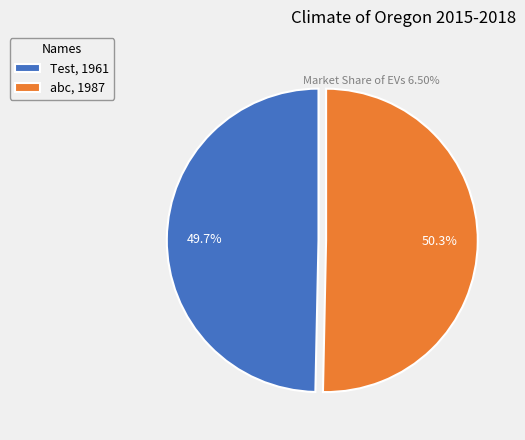

Rank the categories by value from highest to lowest.

abc, Test